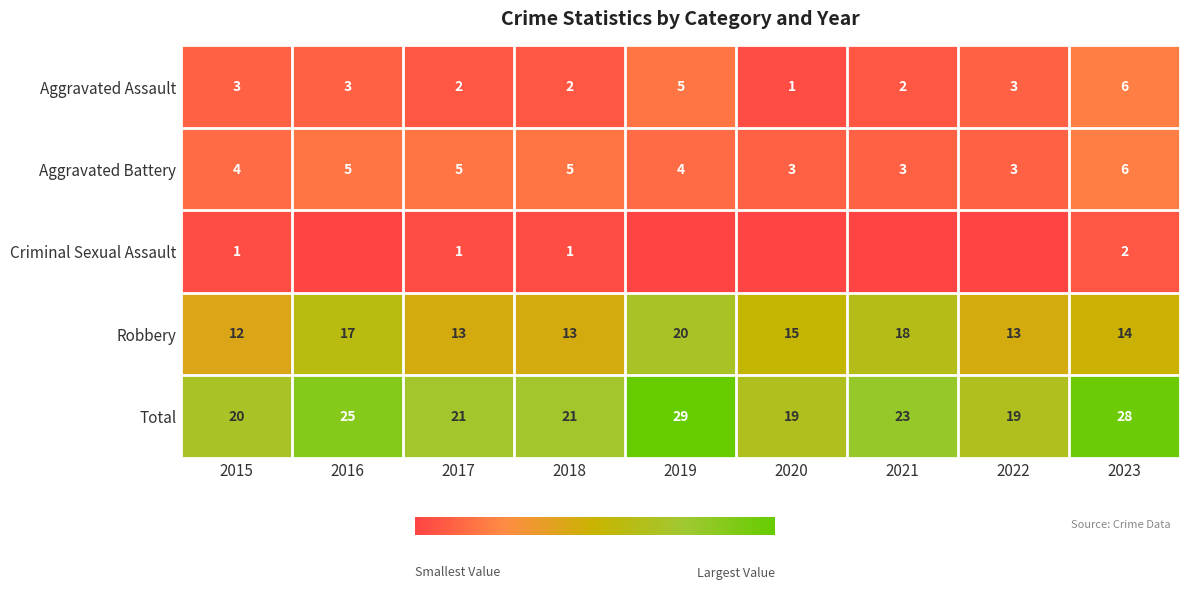

Is it true that Criminal Sexual Assault equals 1 at 2015?

True